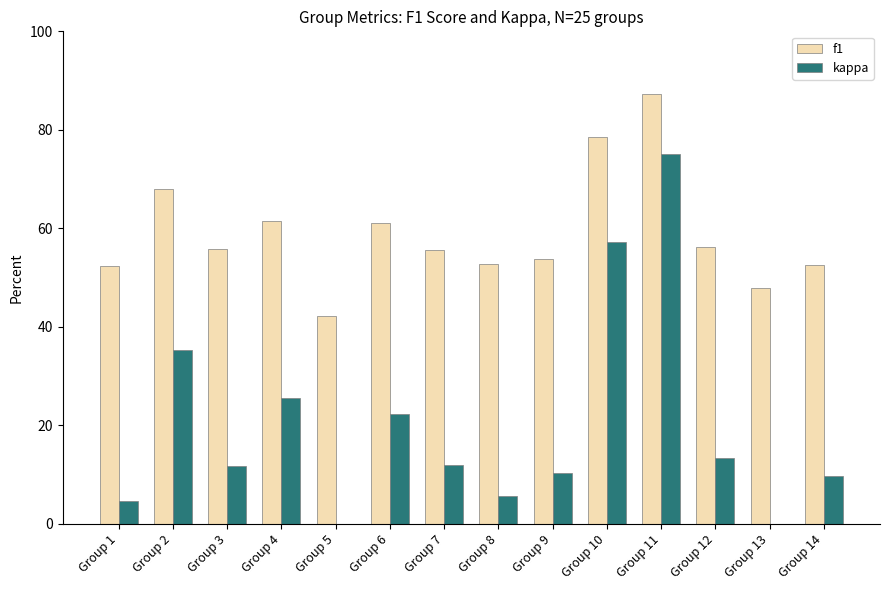

True or false: kappa has a value of 0.1 at Group 14.

True